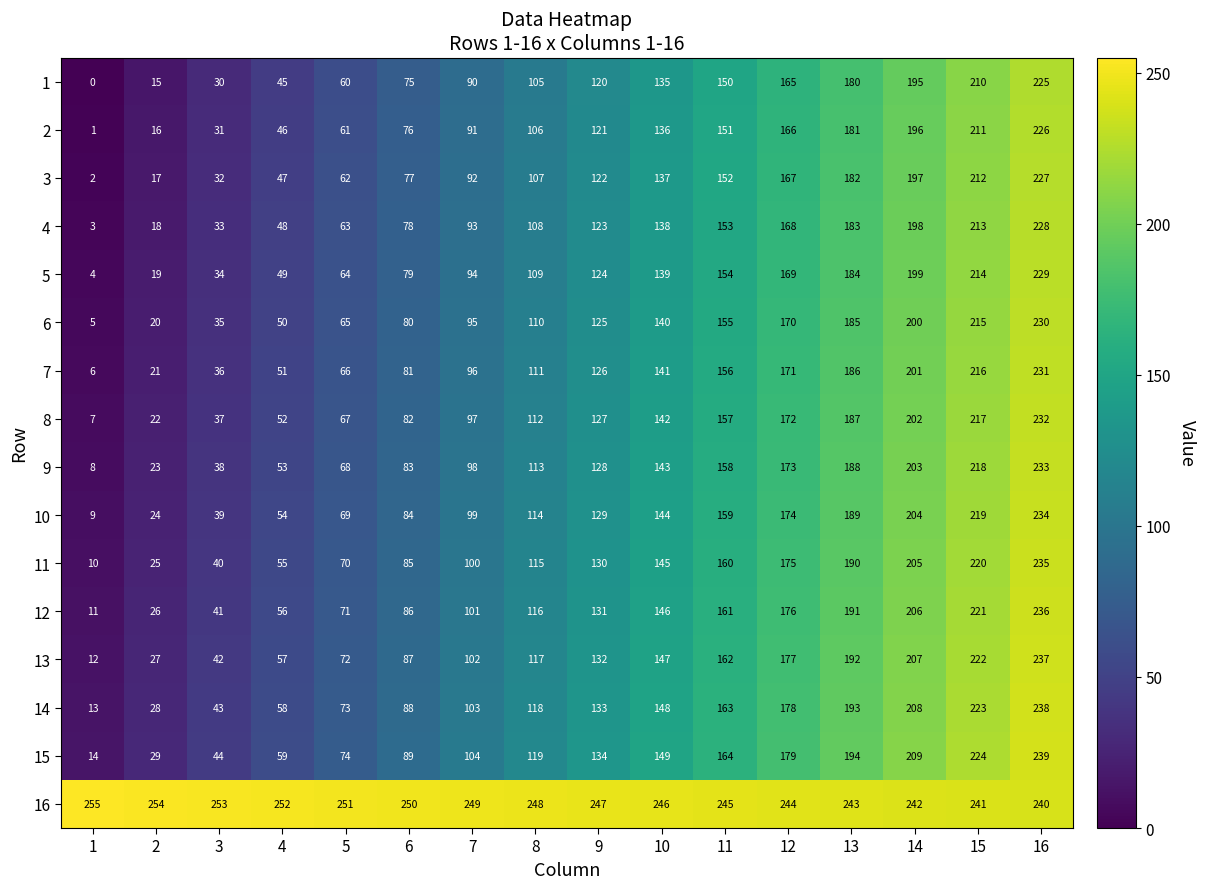

The value of 5 at 9 is 214. True or false?

False